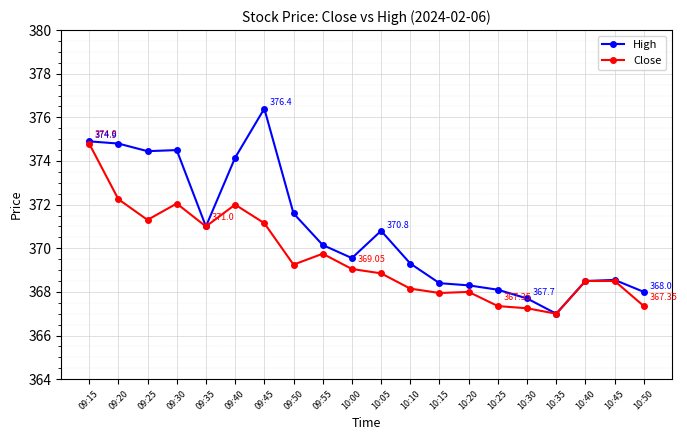

Rank the series by their maximum value, from highest to lowest.

High, Close